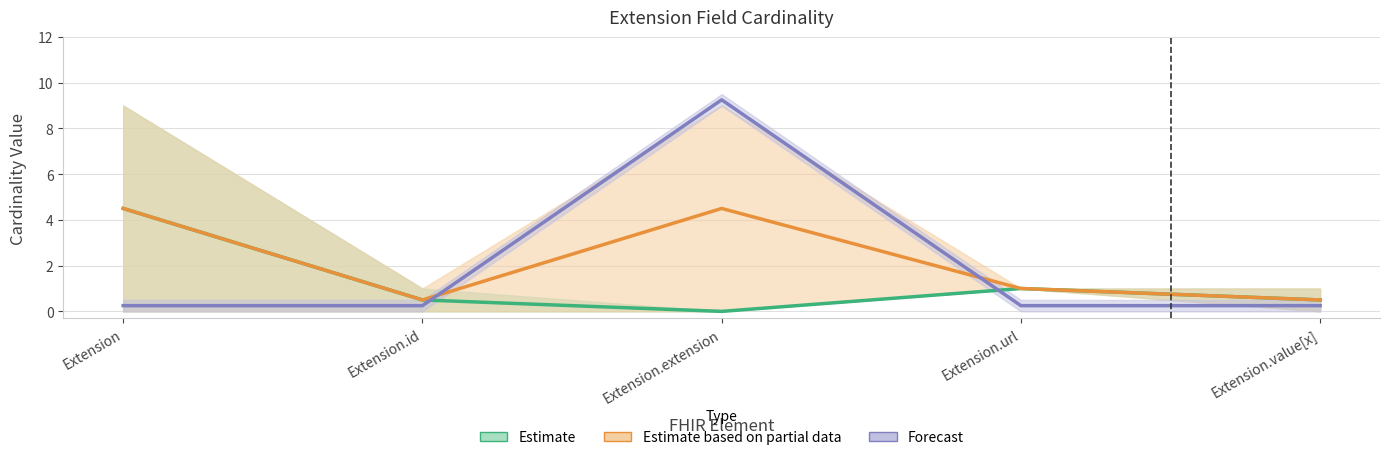

Does the chart display data point markers on the line(s)?

No